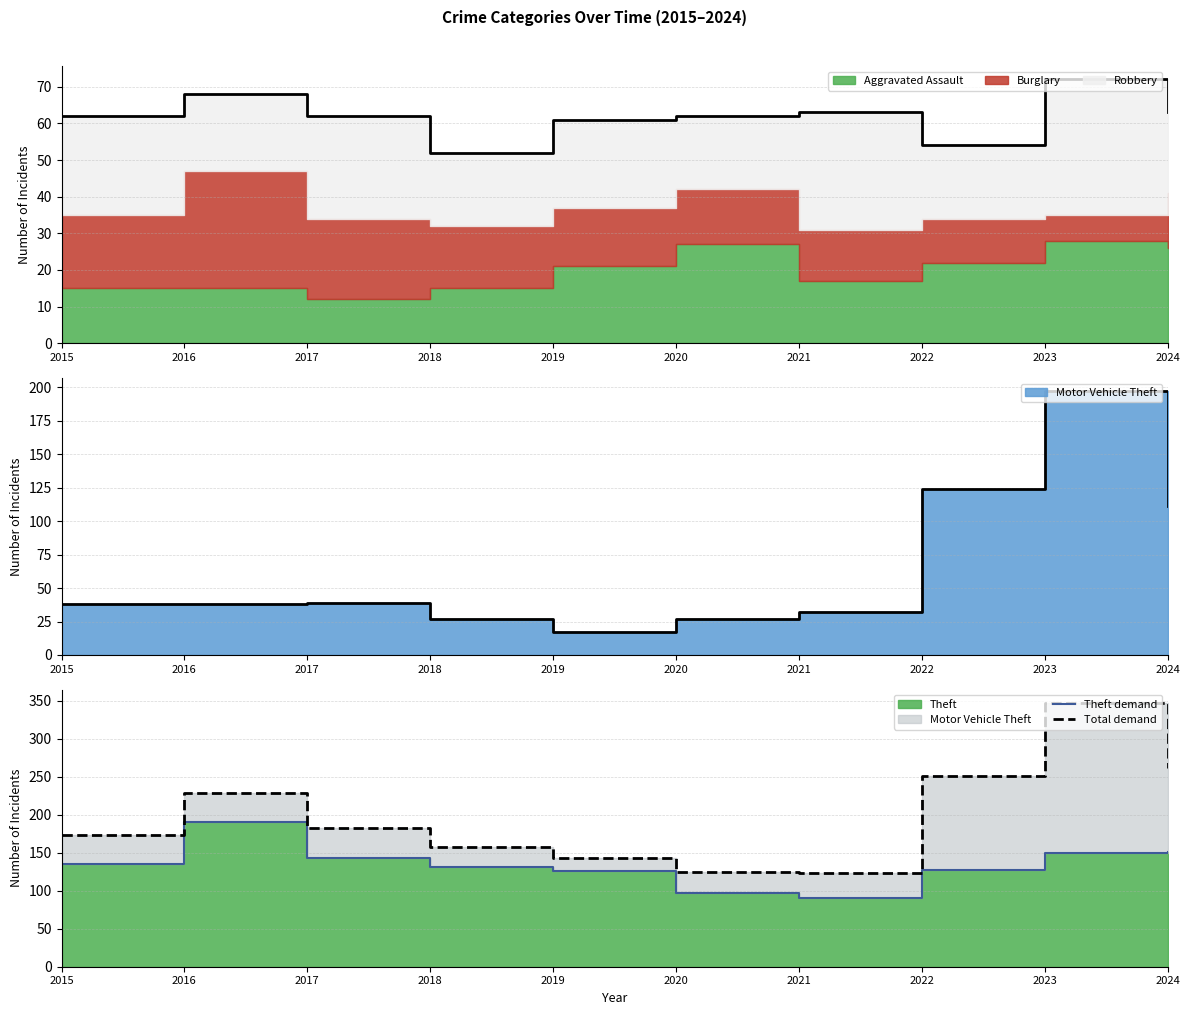

How many lines are shown in the chart?

2